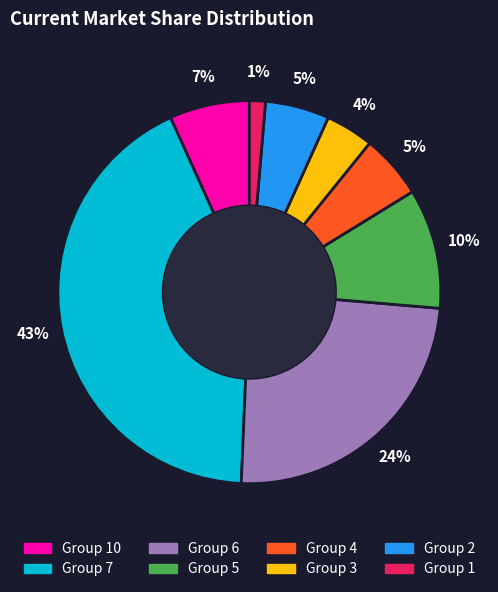

To the nearest percent, what is the average slice percentage?

12%